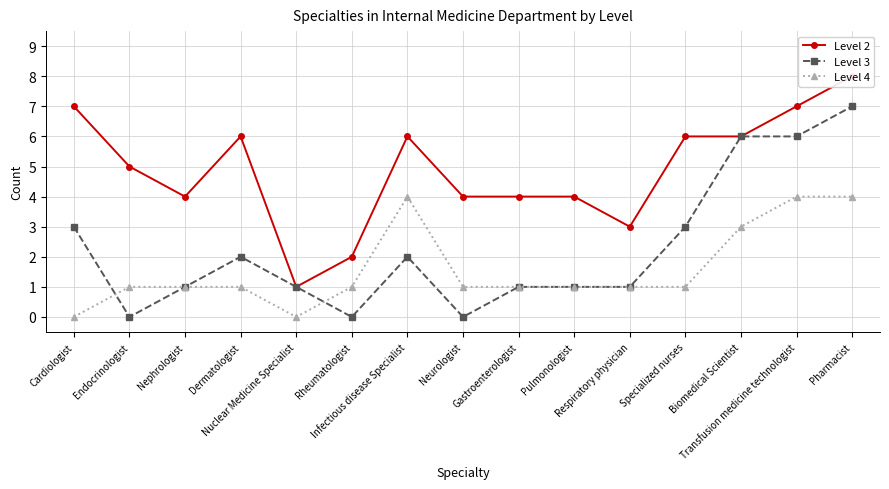

What is the total value across all series at Nephrologist?

6